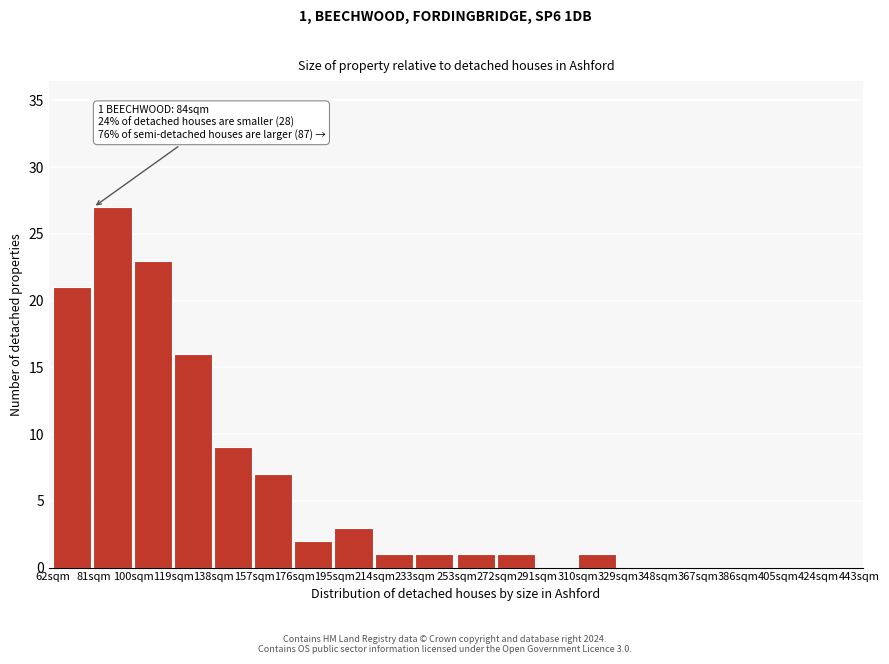

Reading left to right, extract all data points from this chart.

62sqm=21	81sqm=27	100sqm=23	119sqm=16	138sqm=9	157sqm=7	176sqm=2	195sqm=3	214sqm=1	233sqm=1	253sqm=1	272sqm=1	291sqm=0	310sqm=1	329sqm=0	348sqm=0	367sqm=0	386sqm=0	405sqm=0	424sqm=0